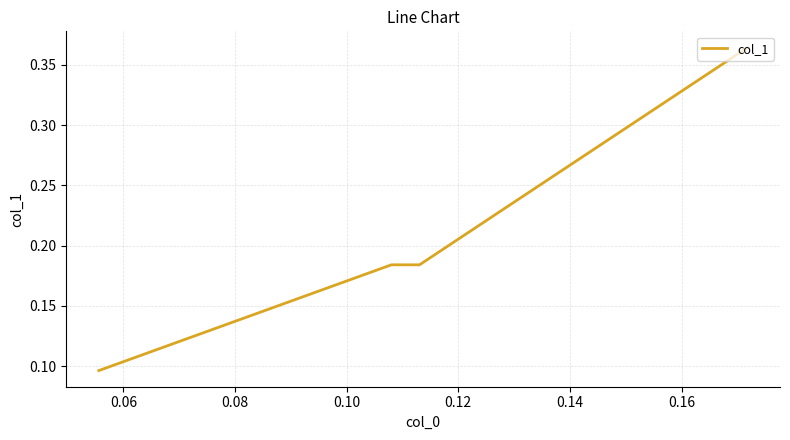

What is the value of the 5th point from the left?

0.2